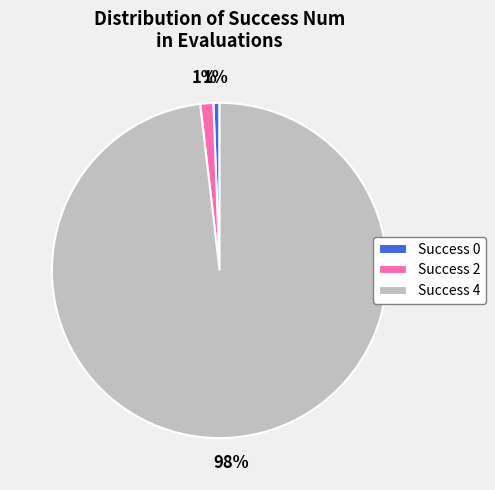

Which category accounts for the majority?

Success 4